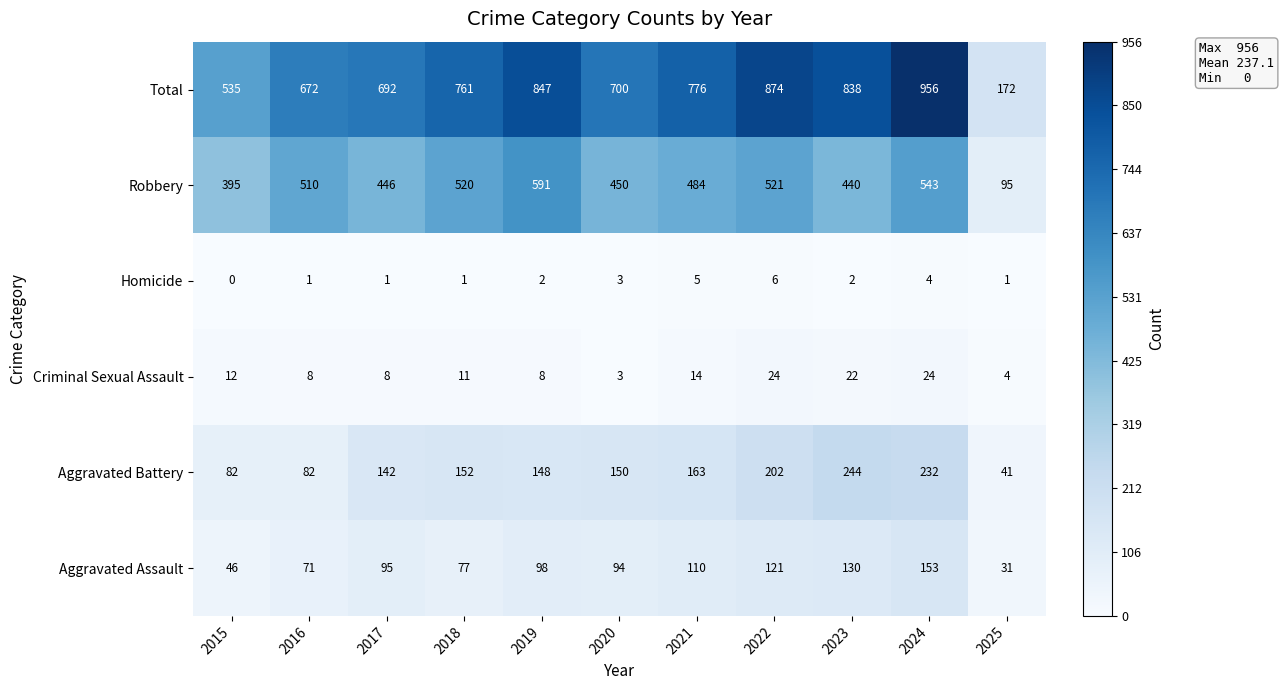

What is the greatest value displayed?

956